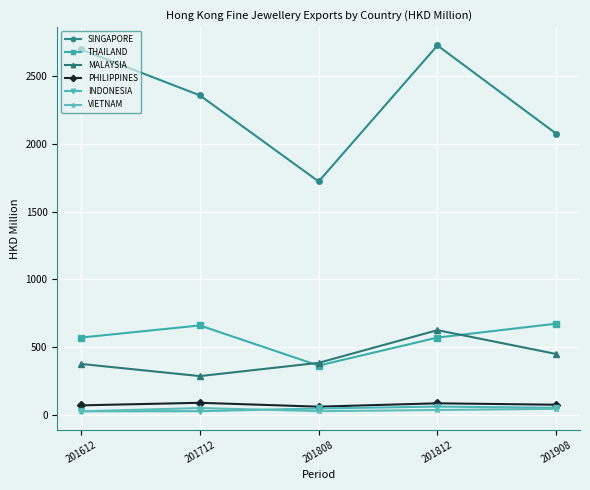

At which label does PHILIPPINES first exceed 74?

201712